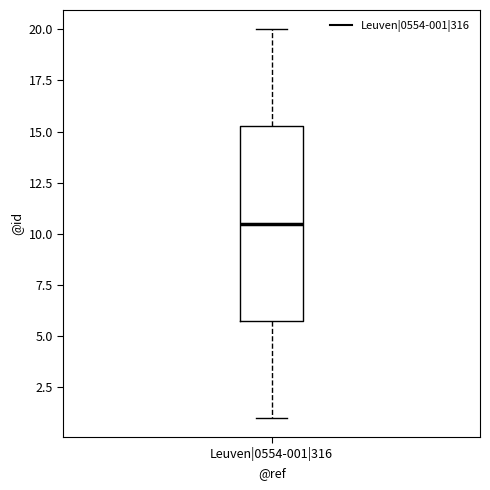

Transcribe this box plot: give where the median line is, the range the box spans, and where the two whiskers end, as read against the y-axis. The values are not printed on the chart, so give them approximately, as read against the axis.

median 10.5, box 6.0 to 15.5, whiskers 1.0 to 20.0